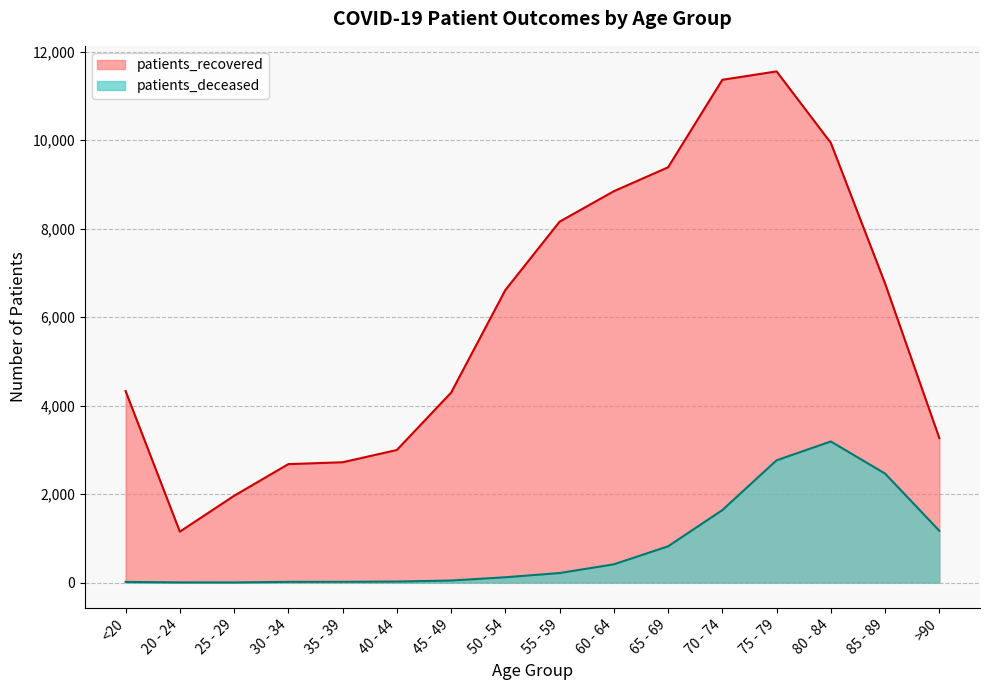

The value of patients_deceased at 60 - 64 is 412. True or false?

True